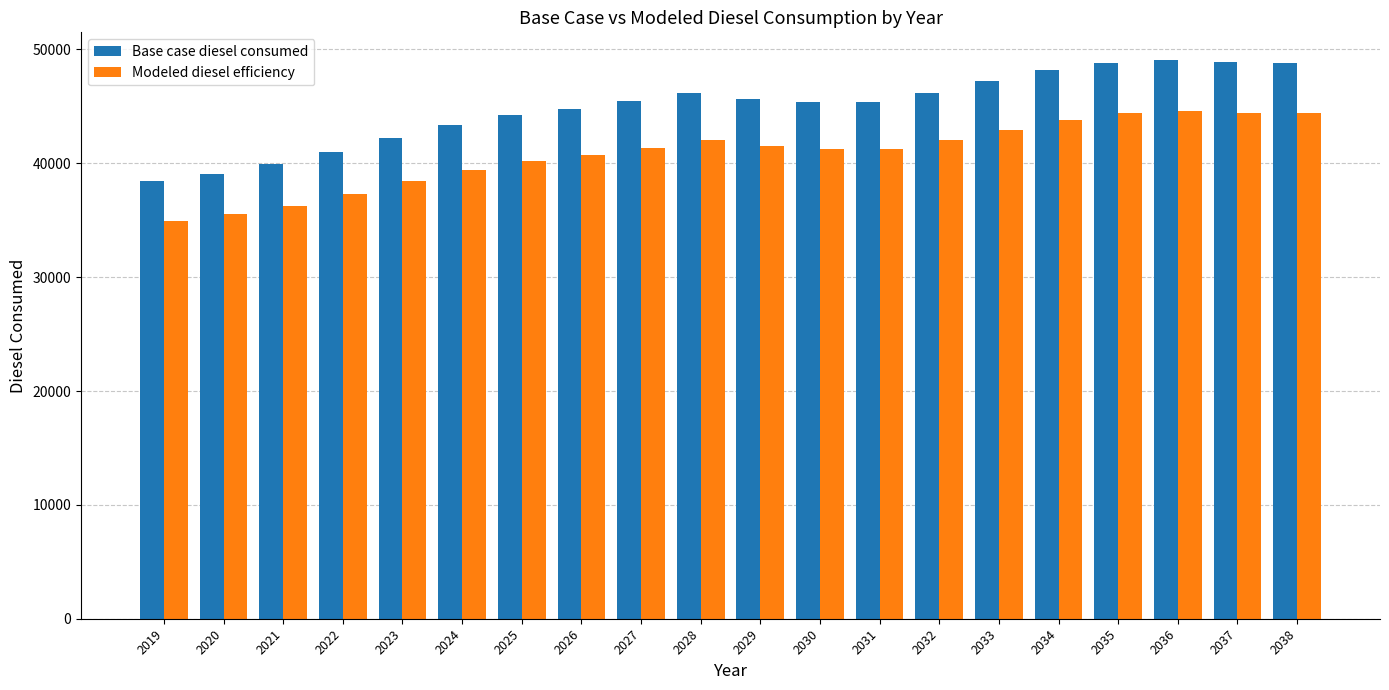

What is the average value of the Base case diesel consumed series?

44921.3